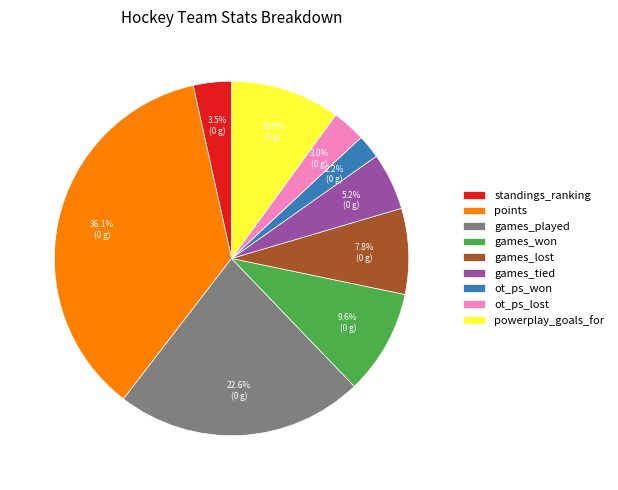

How much of the chart is everything except powerplay_goals_for?

90.0%